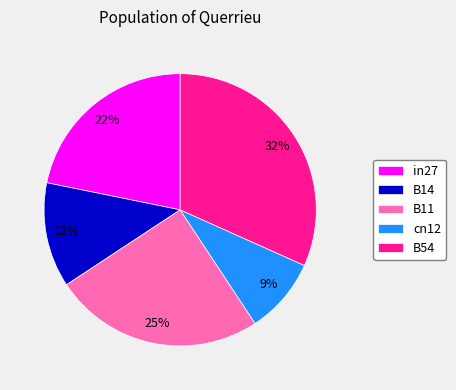

The cn12 slice represents 19% of the pie. True or false?

False